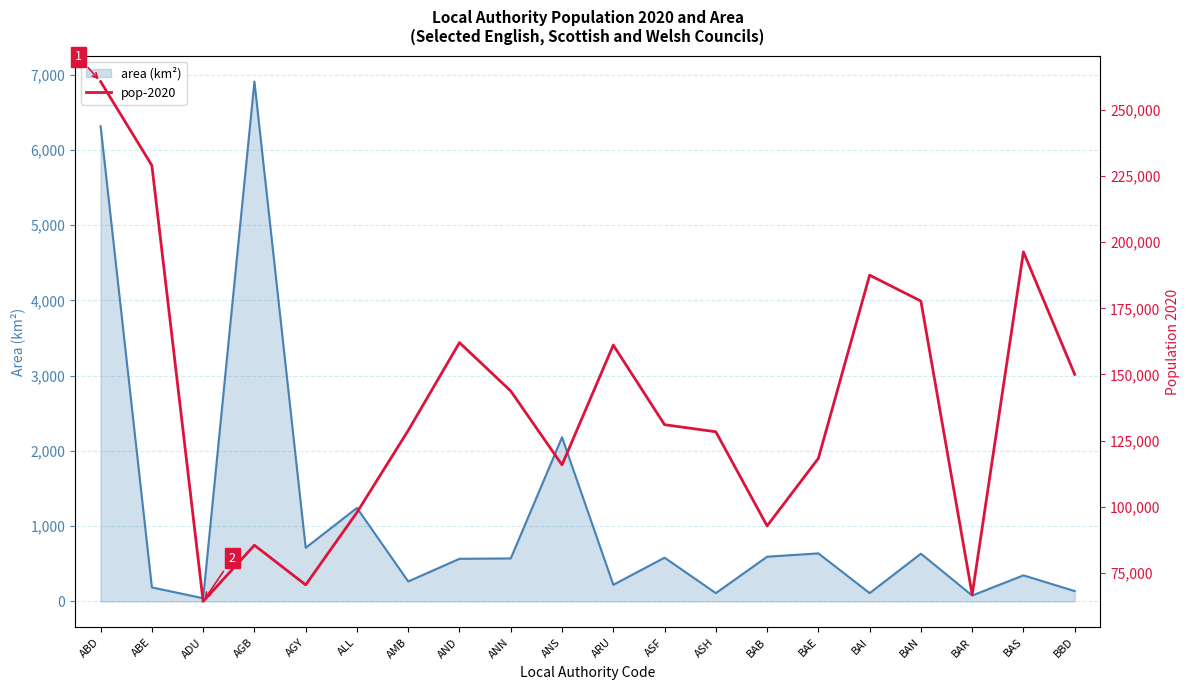

List the labels in order of value, largest first.

ABD, ABE, BAS, BAI, BAN, AND, ARU, BBD, ANN, ASF, AMB, ASH, BAE, ANS, ALL, BAB, AGB, AGY, BAR, ADU